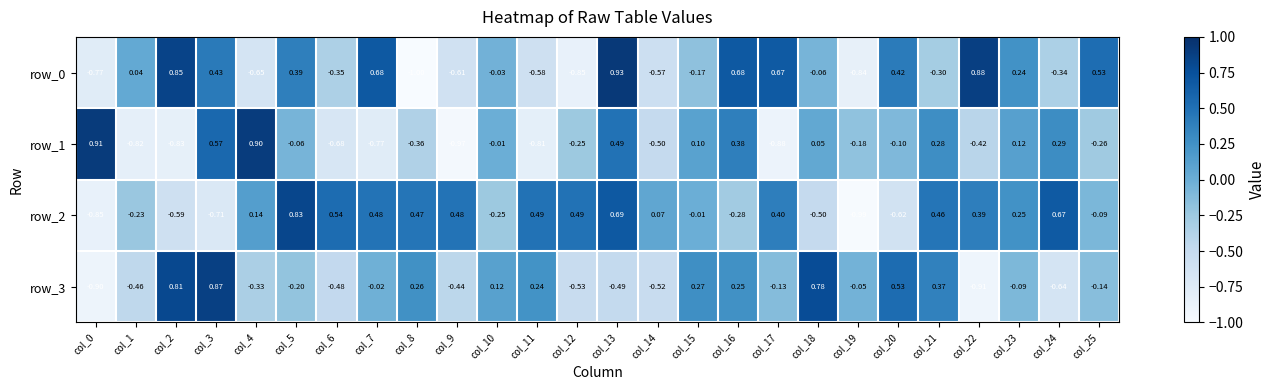

Rank the series at col_18 from lowest to highest value.

row_2, row_0, row_1, row_3